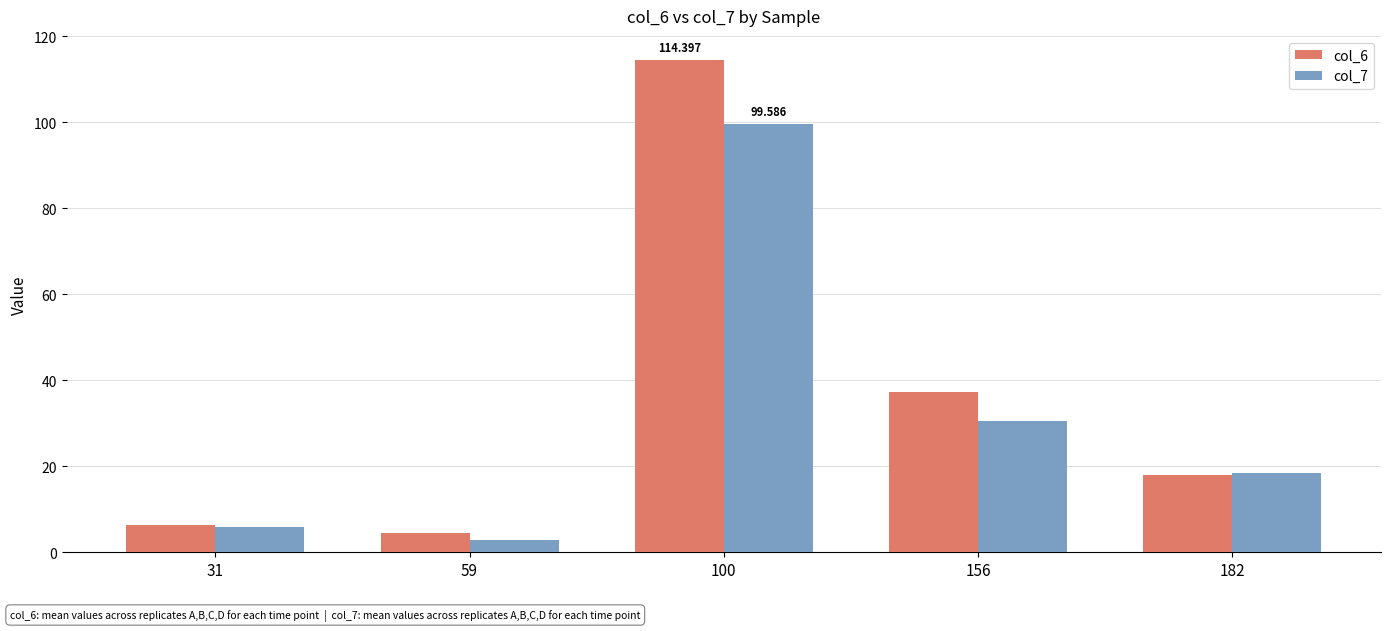

Reading left to right, transcribe all the data shown in this chart.

col_6: 6.2	4.5	114.4	37.2	18.0
col_7: 5.9	2.7	99.6	30.6	18.5